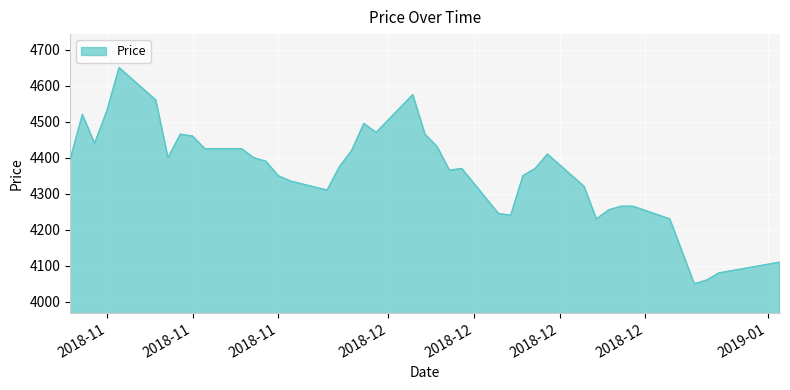

What is the greatest value displayed?

4650